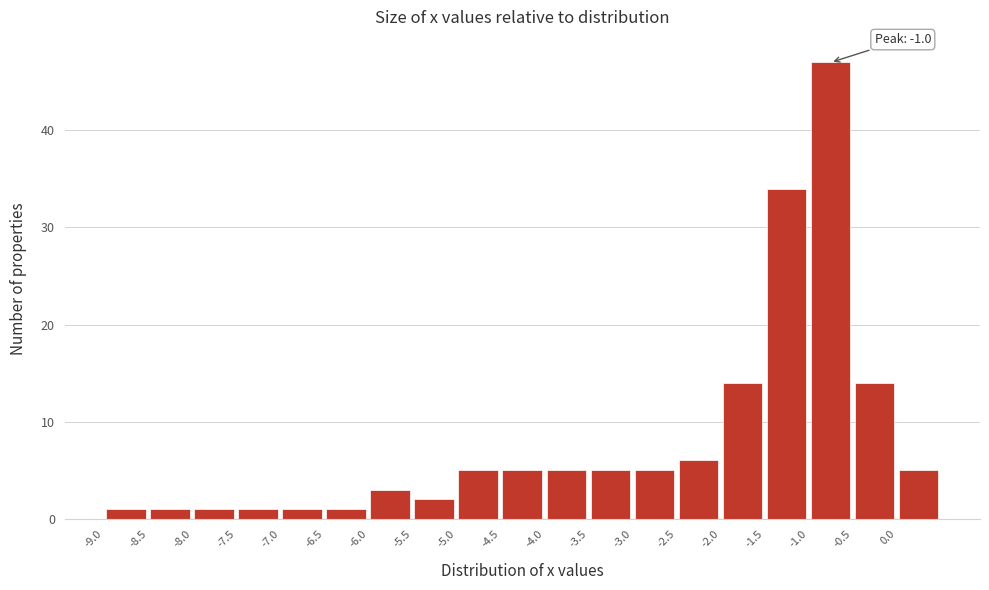

Over which range of the x-axis is the bar tallest?

-1.0 to -0.5